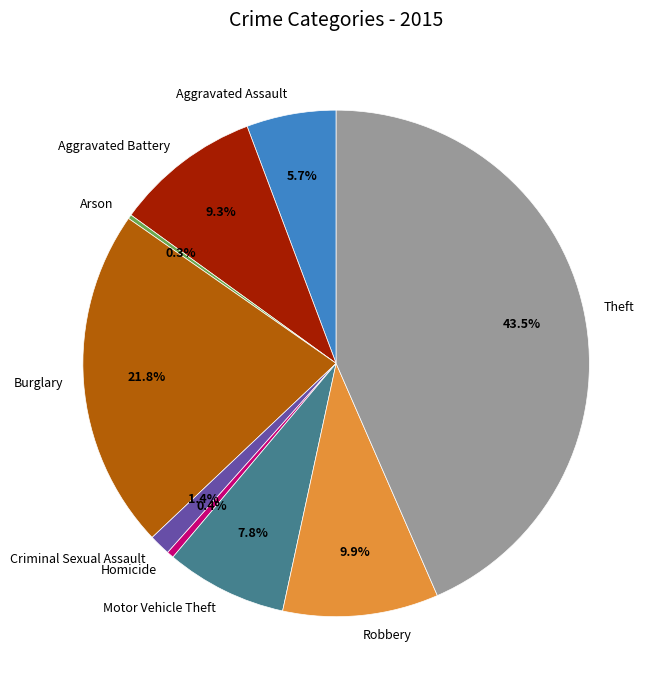

To the nearest percent, what is the combined percentage of Burglary and Robbery?

32%